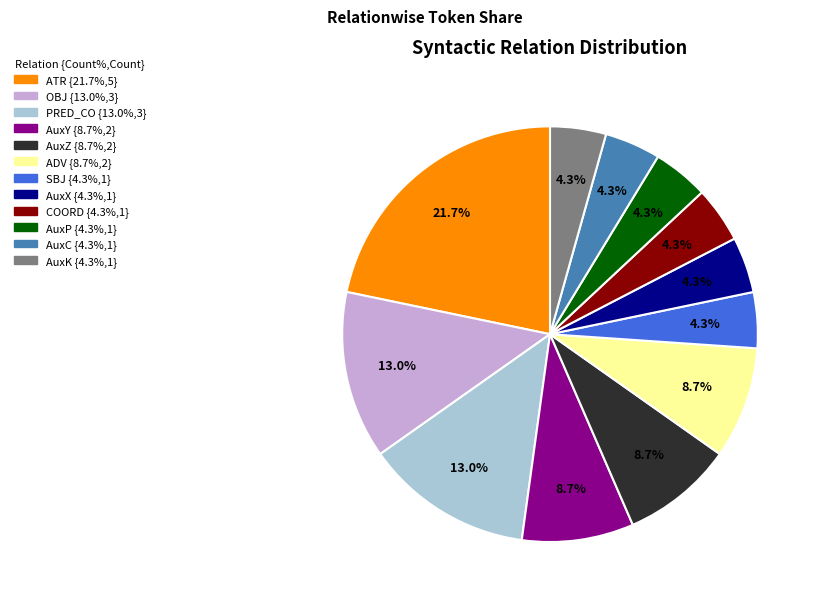

To the nearest percent, what is the difference between the largest and smallest slice percentages?

17%